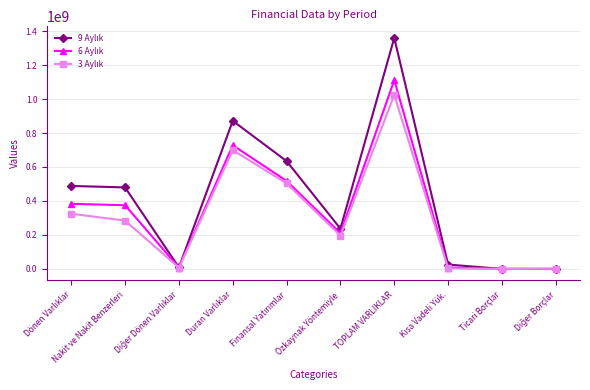

At which category is the sum across all series the highest?

TOPLAM VARLIKLAR